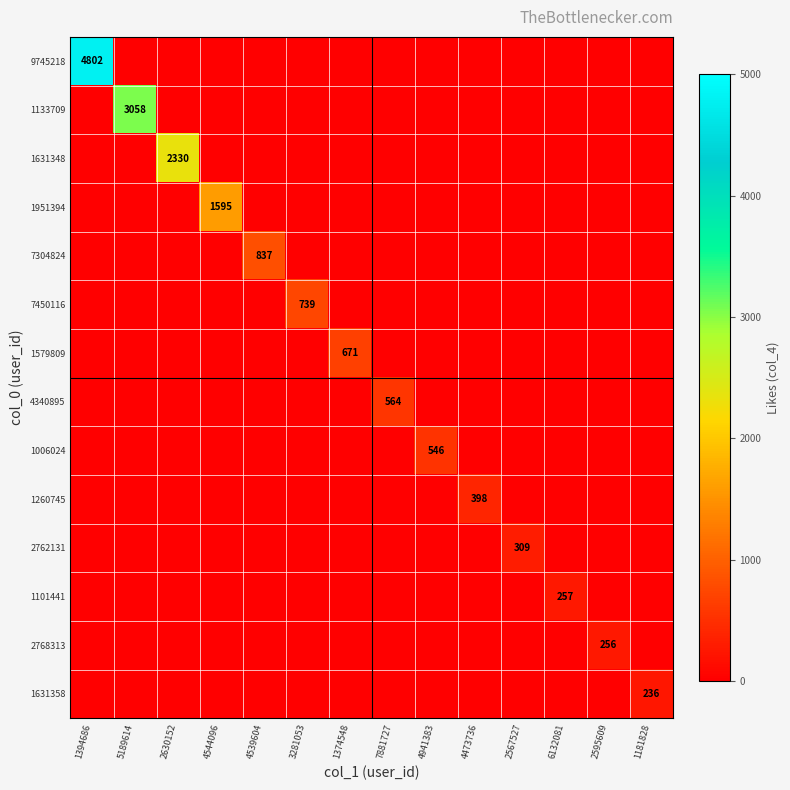

Between 5189614 and 4544096, which series saw the biggest shift?

1133709